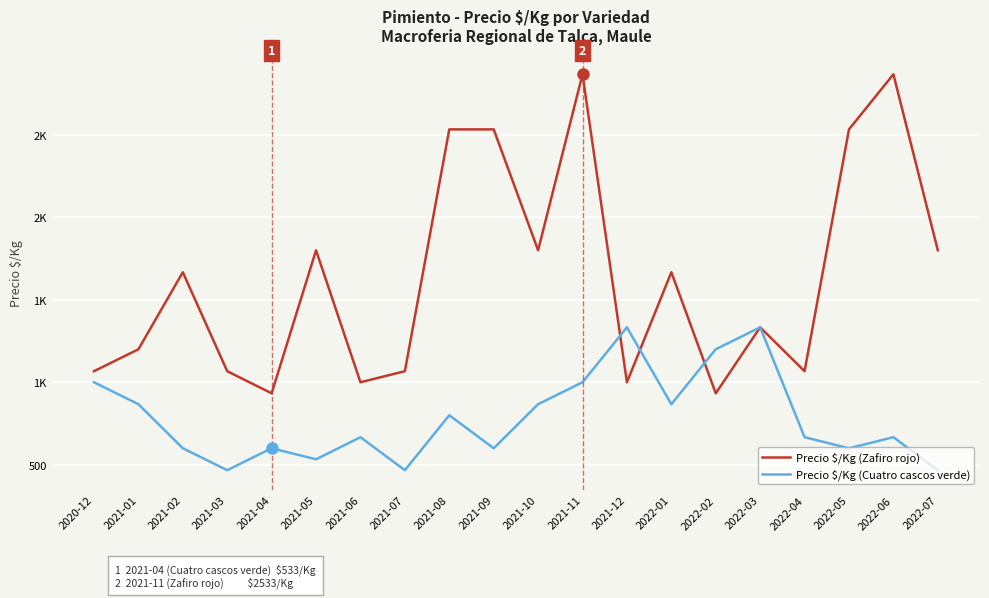

Does the chart display data point markers on the line(s)?

No